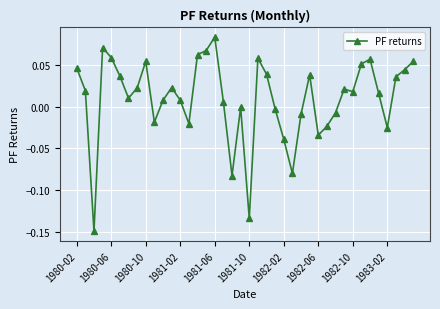

What is the sum of all values?

0.4